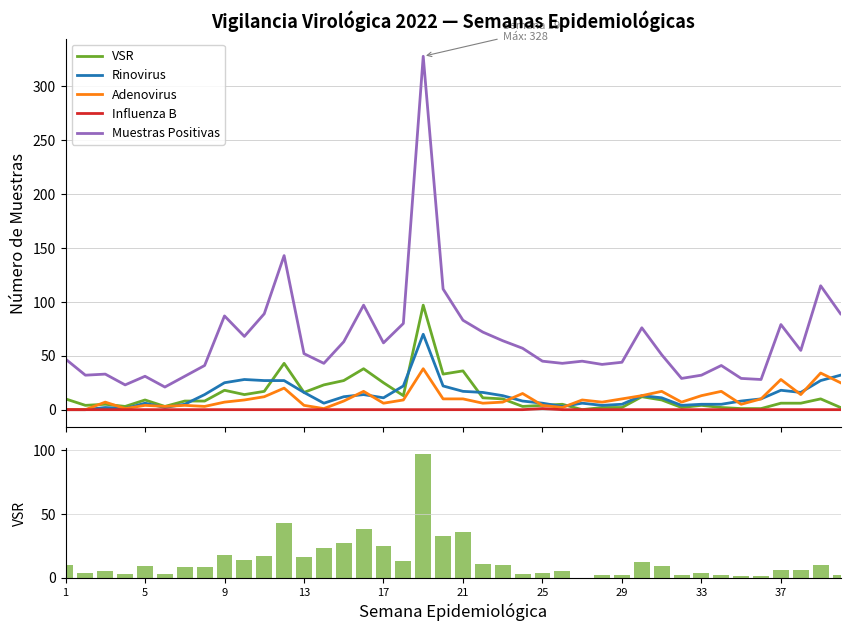

What are all the series names shown in the legend?

VSR, Rinovirus, Adenovirus, Influenza B, Muestras Positivas